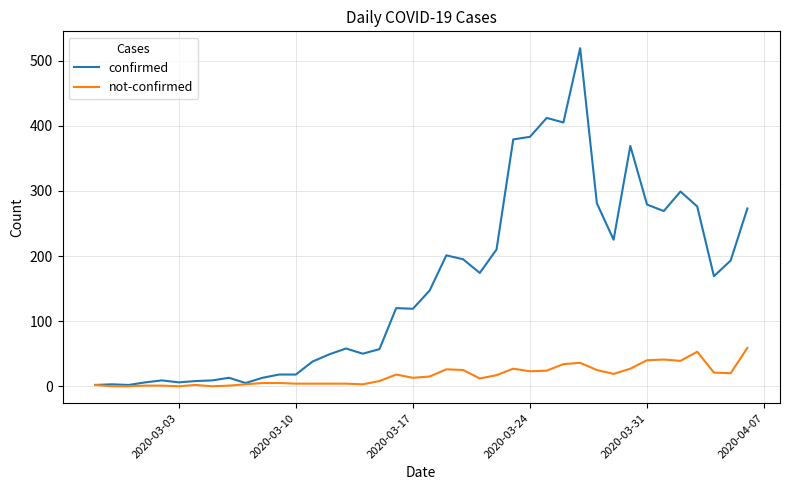

Rank the series by their average value, from highest to lowest.

confirmed, not-confirmed